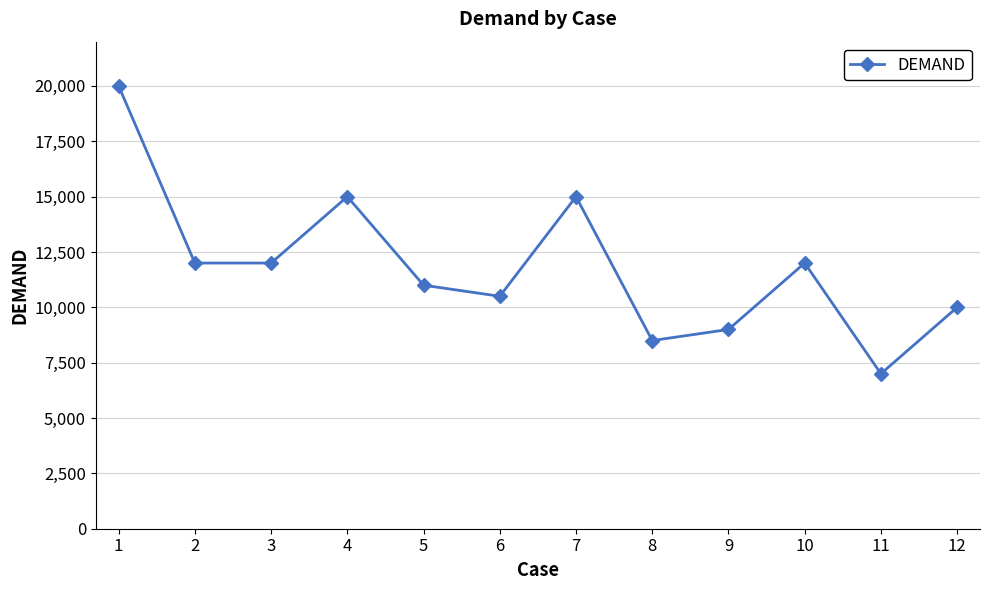

Reading left to right, transcribe all the data shown in this chart.

1=20000	2=12000	3=12000	4=15000	5=11000	6=10500	7=15000	8=8500	9=9000	10=12000	11=7000	12=10000